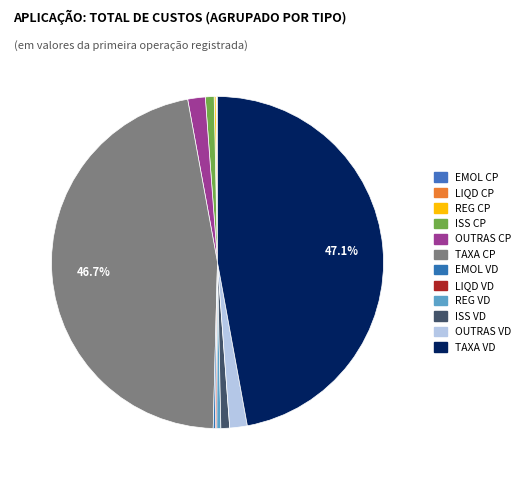

To the nearest percent, what is the difference between the TAXA CP and OUTRAS CP slice percentages?

45%